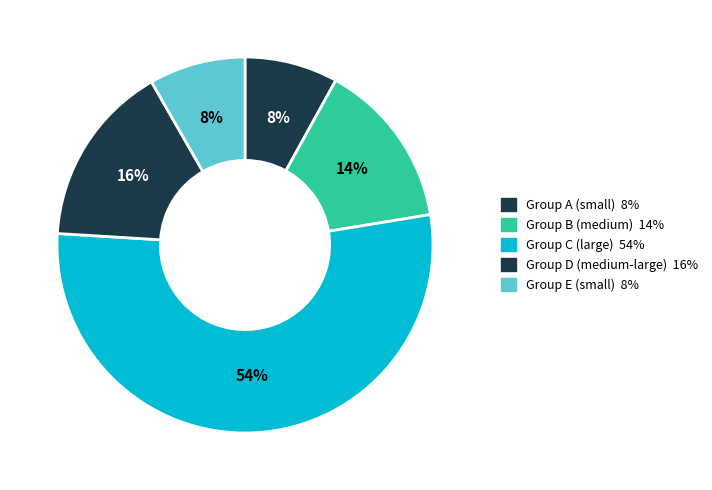

How many slices are in this pie chart?

5